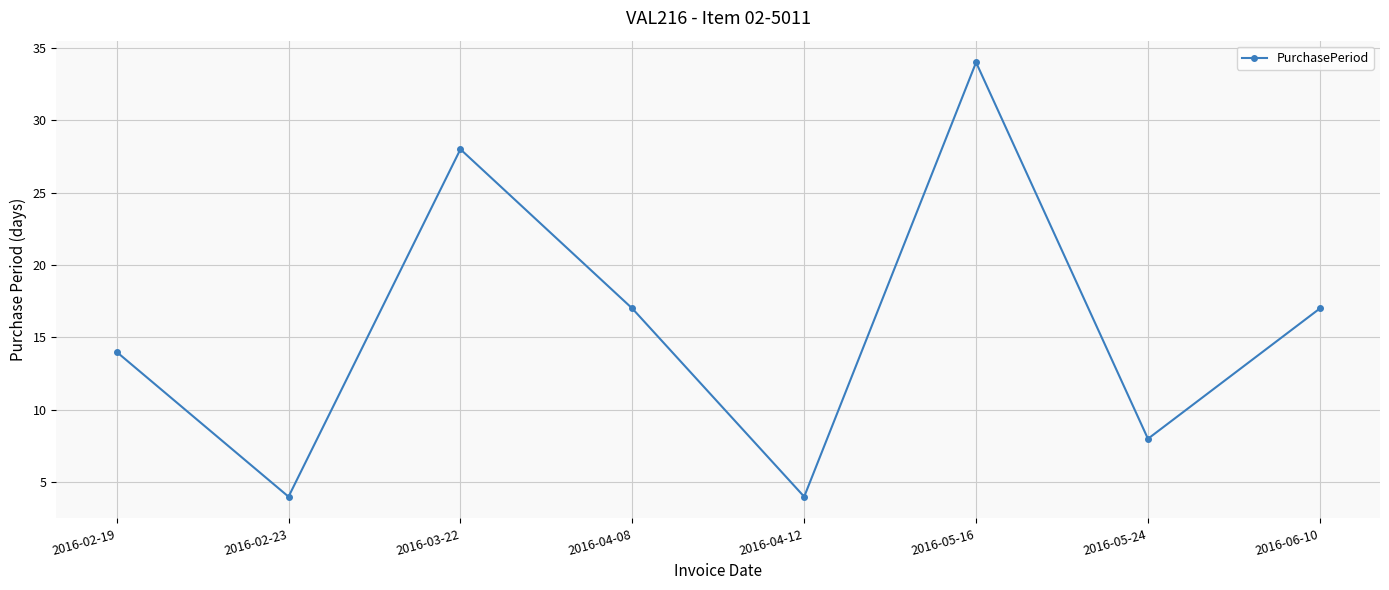

Which has a higher value, 2016-06-10 or 2016-03-22?

2016-03-22